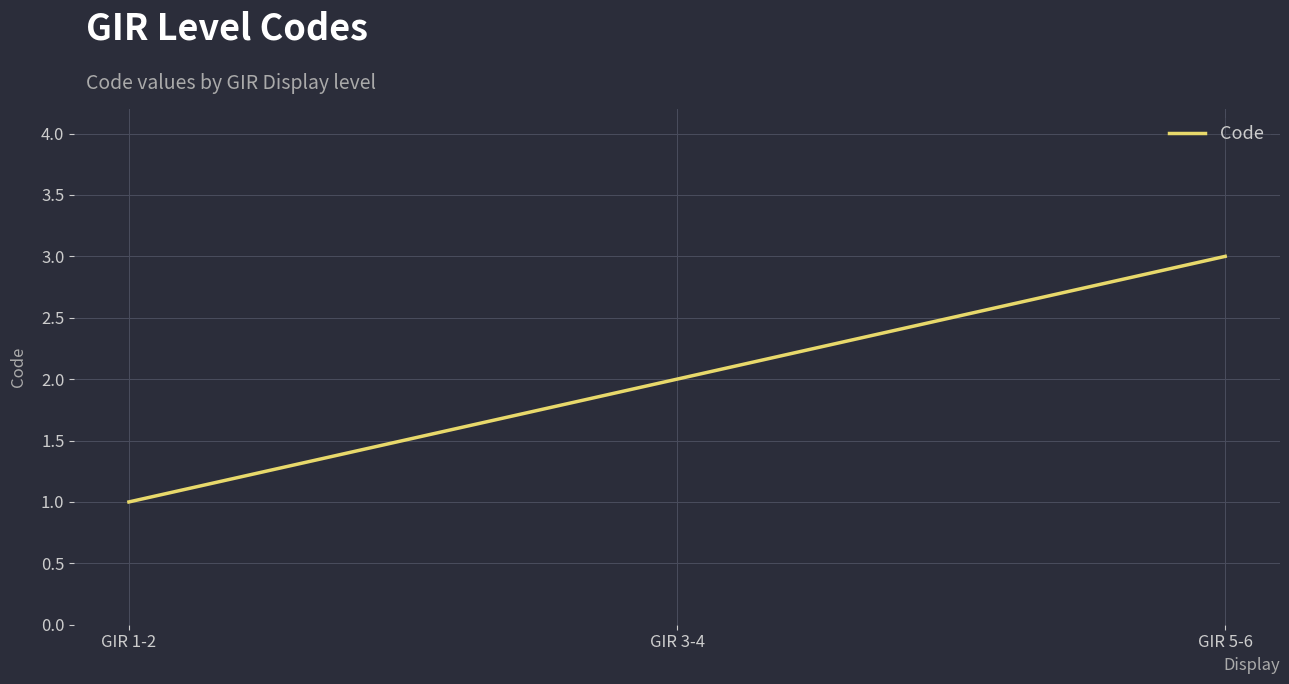

Between GIR 3-4 and GIR 1-2, which is larger?

GIR 3-4